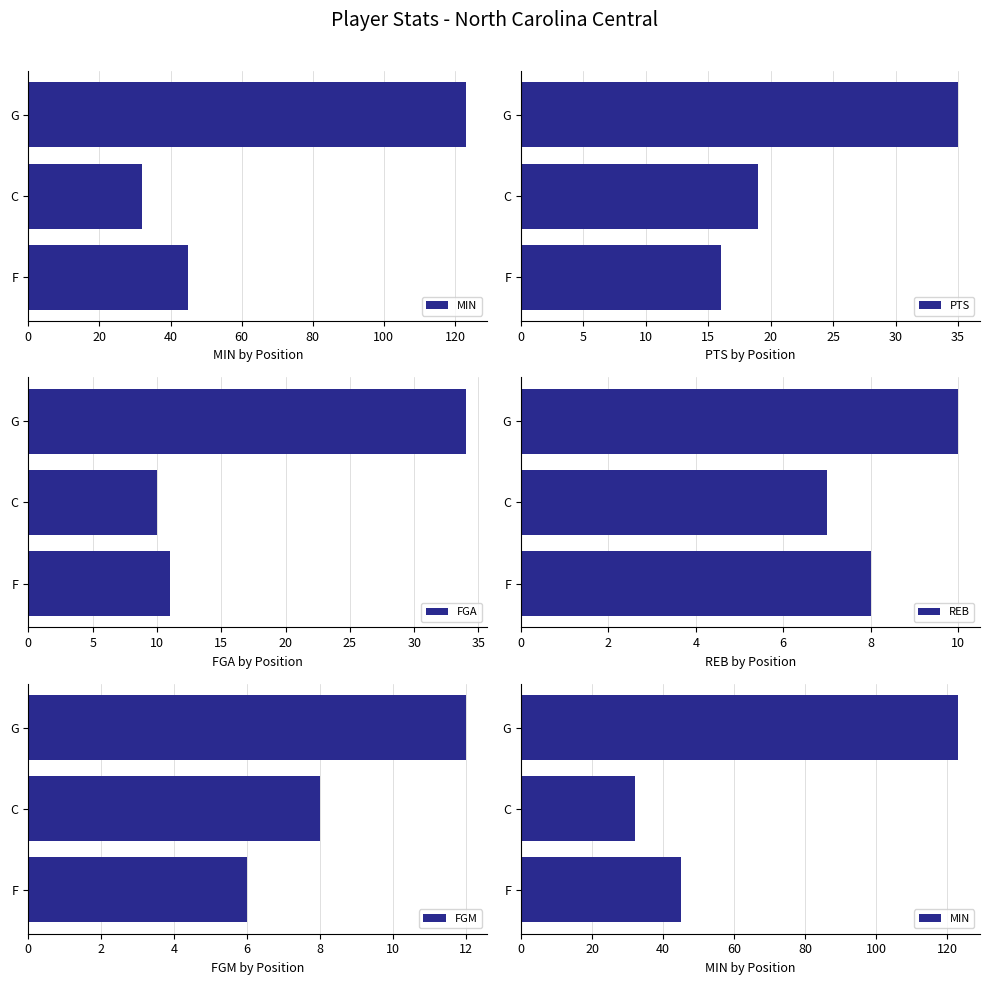

At how many categories does at least one series exceed 15?

3